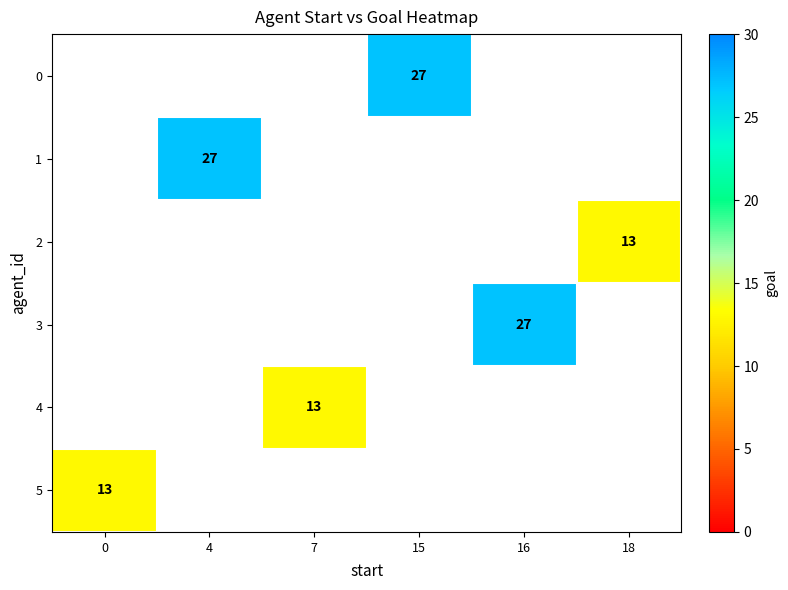

How many values in row_1 are above zero?

1